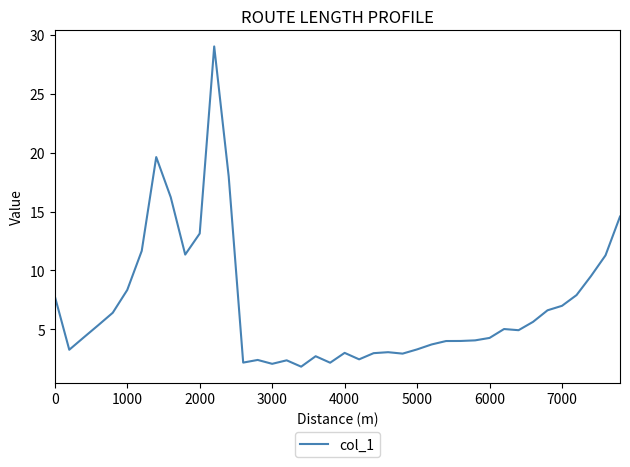

What is the minimum value shown in the chart?

1.8